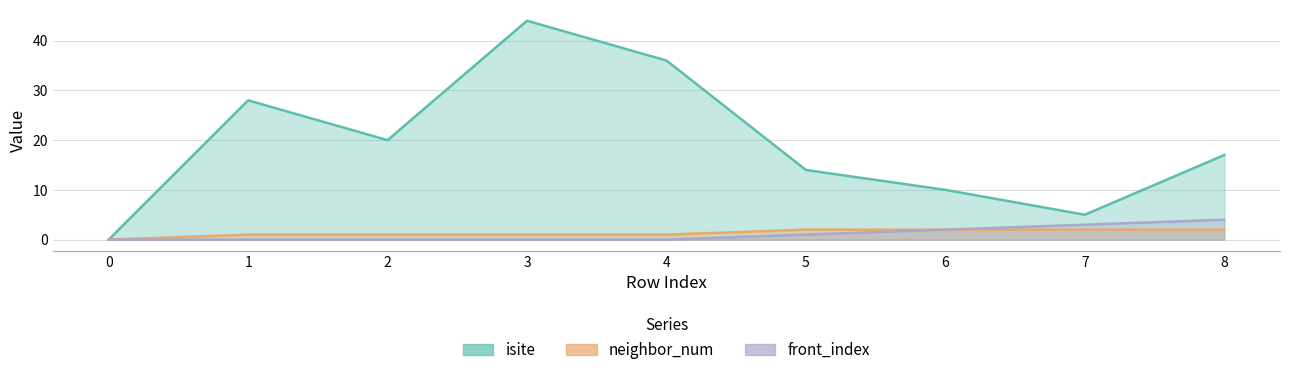

Is it true that isite equals 17 at 8?

True